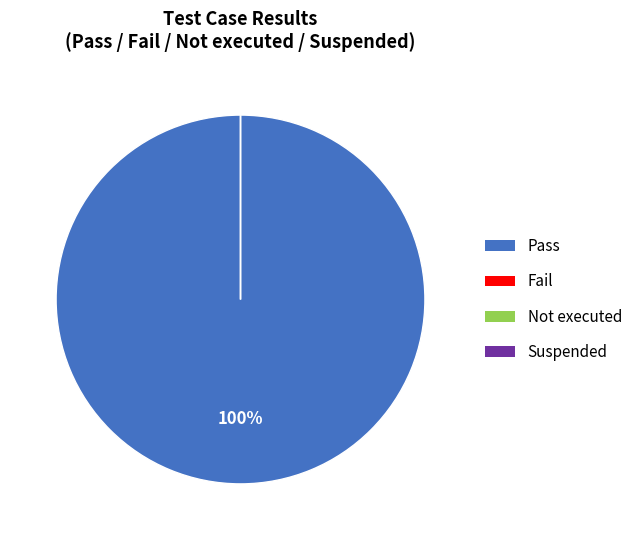

To the nearest percent, what is the average slice percentage?

25%